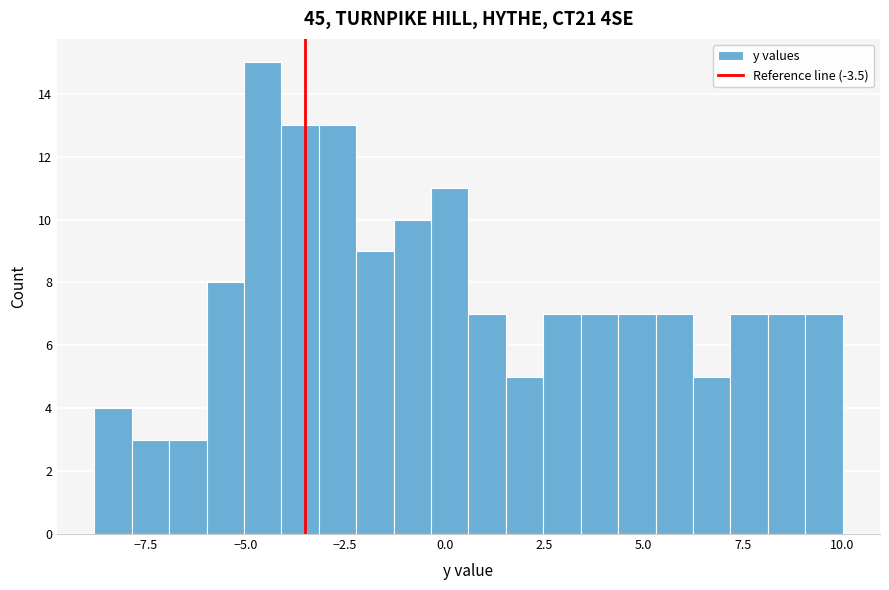

Read against the x-axis, roughly where is the centre of the tallest bar?

-4.5